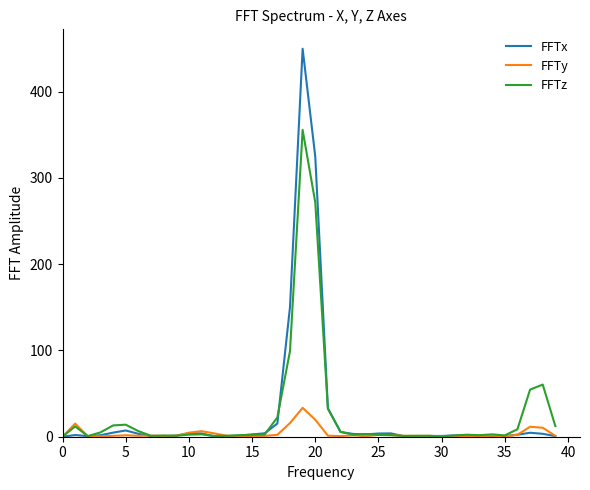

Which series has the largest range (max minus min)?

FFTx